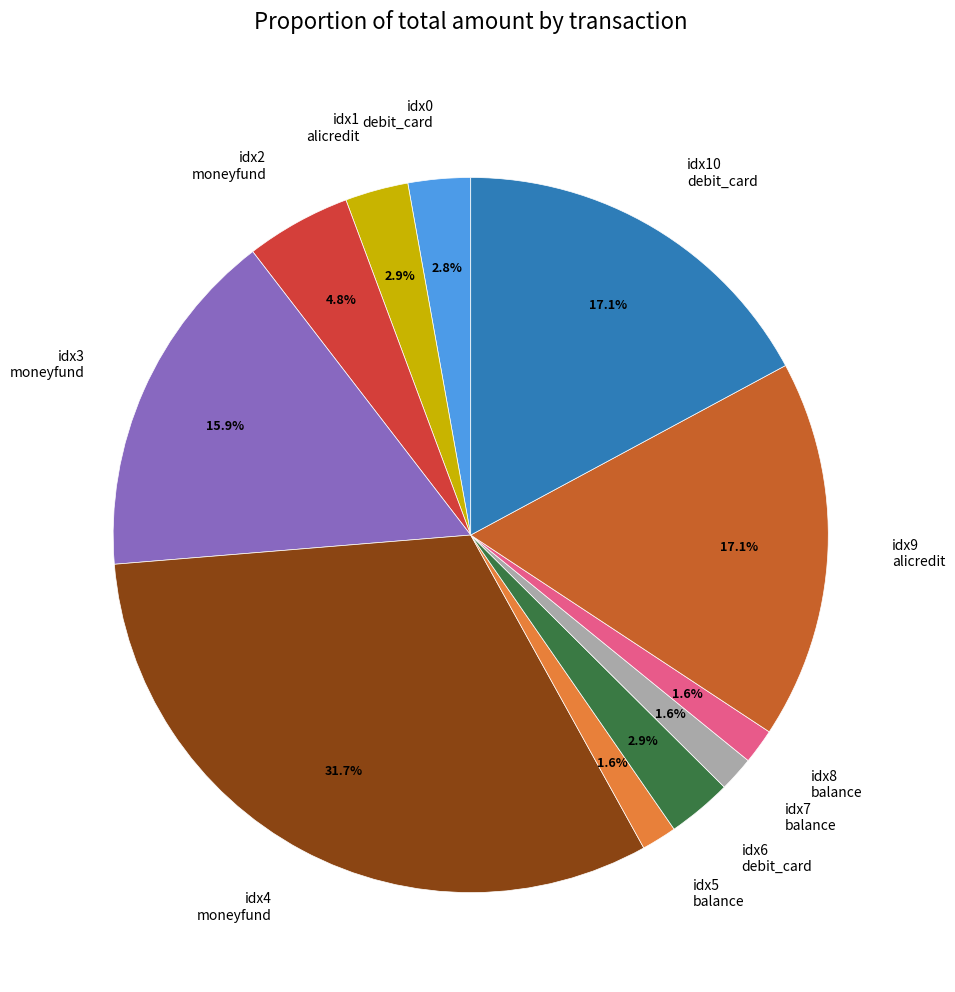

Is there a majority slice in this chart?

No